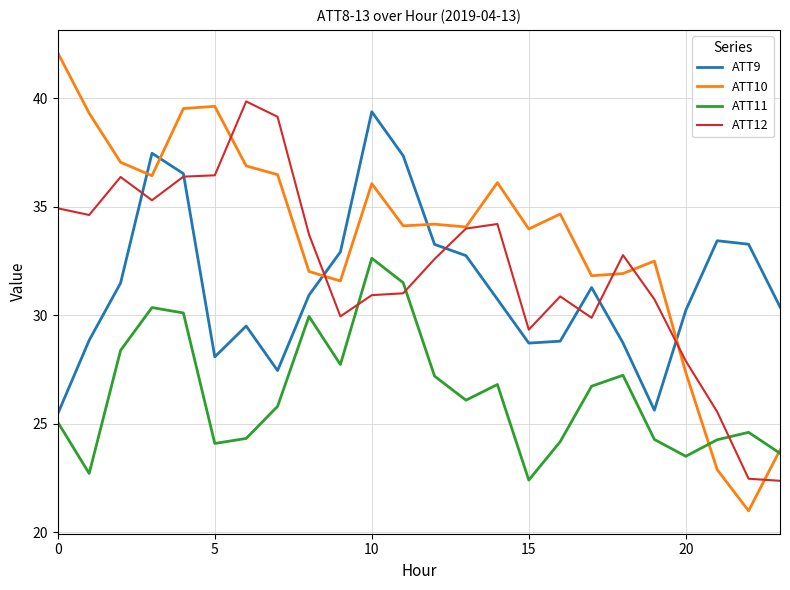

What is the smallest value displayed?

21.0